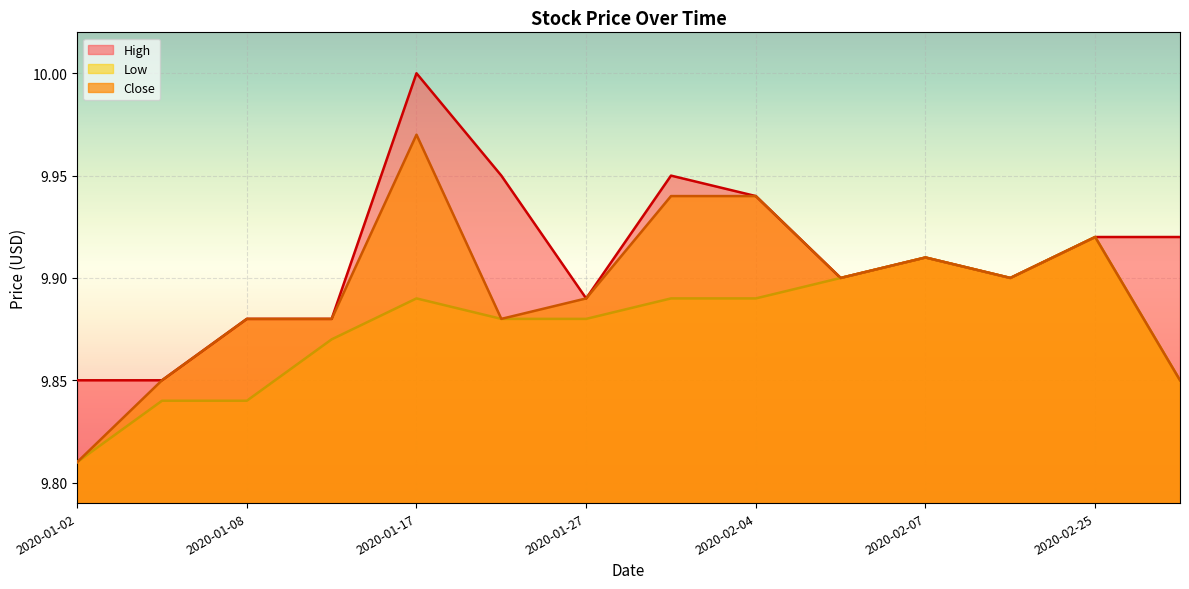

What is the lowest value of the Close series?

9.8